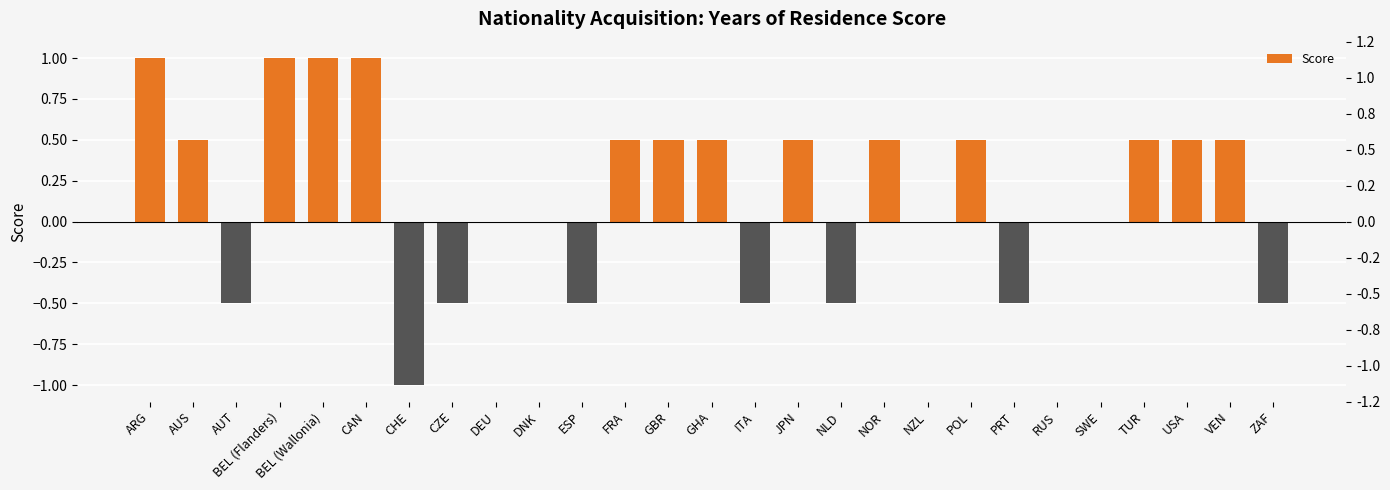

Where does the data first go above 0?

ARG